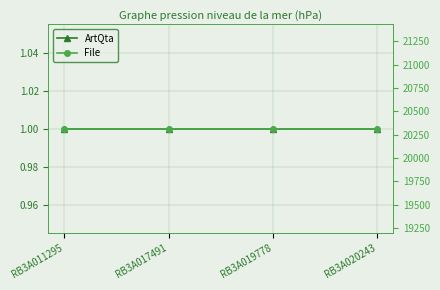

The File series shows 4518 at RB3A019778. True or false?

False